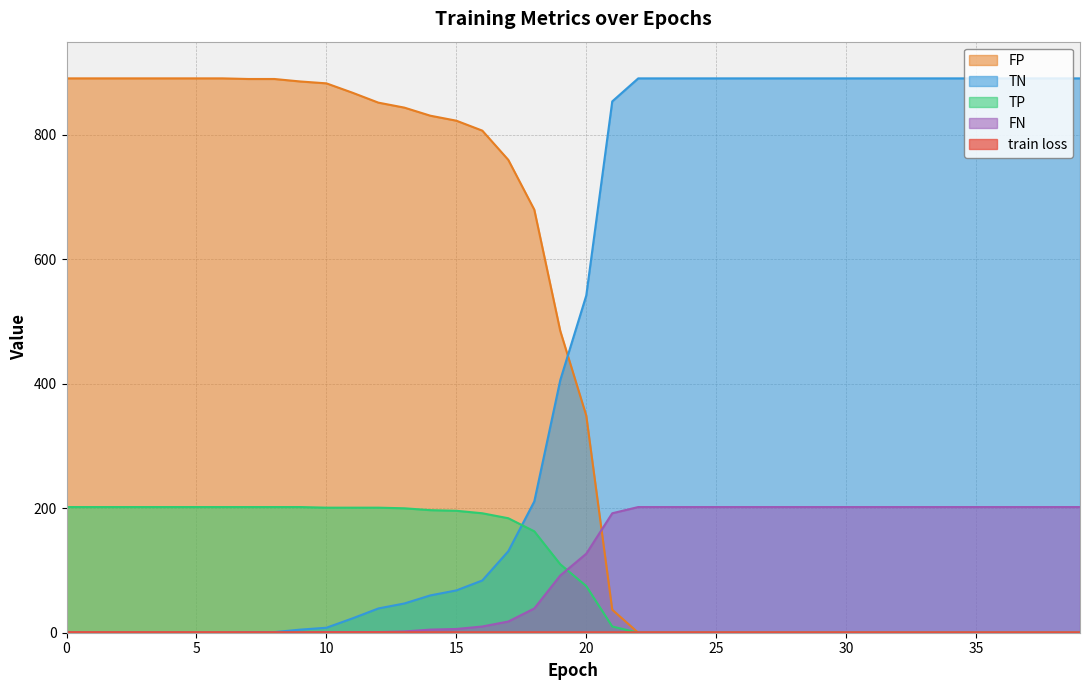

What is the difference between the maximum and minimum values in the FP series?

891.0